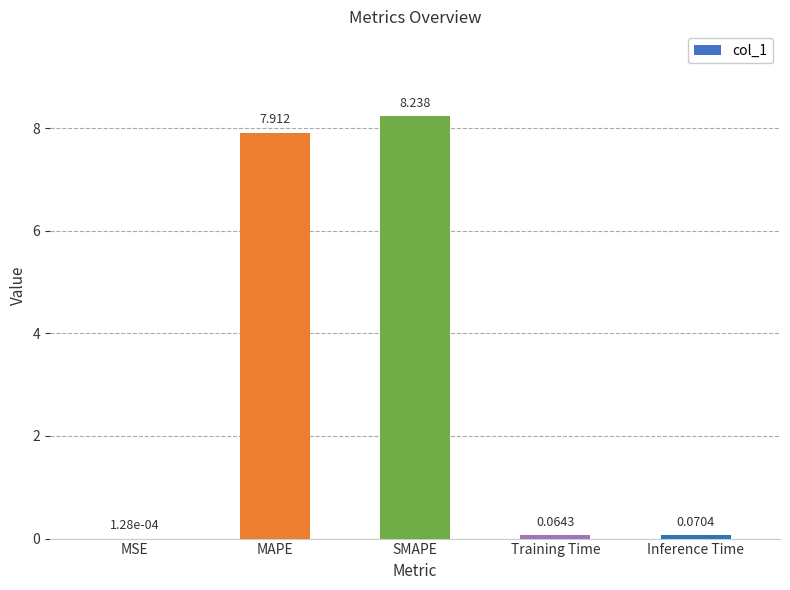

Is it true that the value at MAPE is 7.9?

True